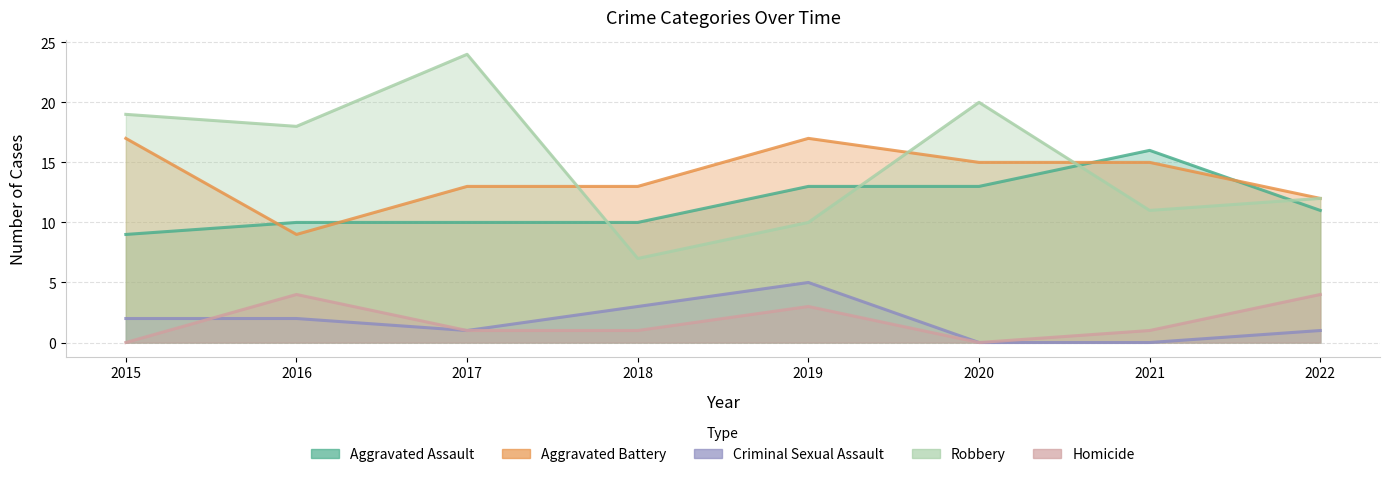

What is the value of the Criminal Sexual Assault point at the 8th from the left?

1